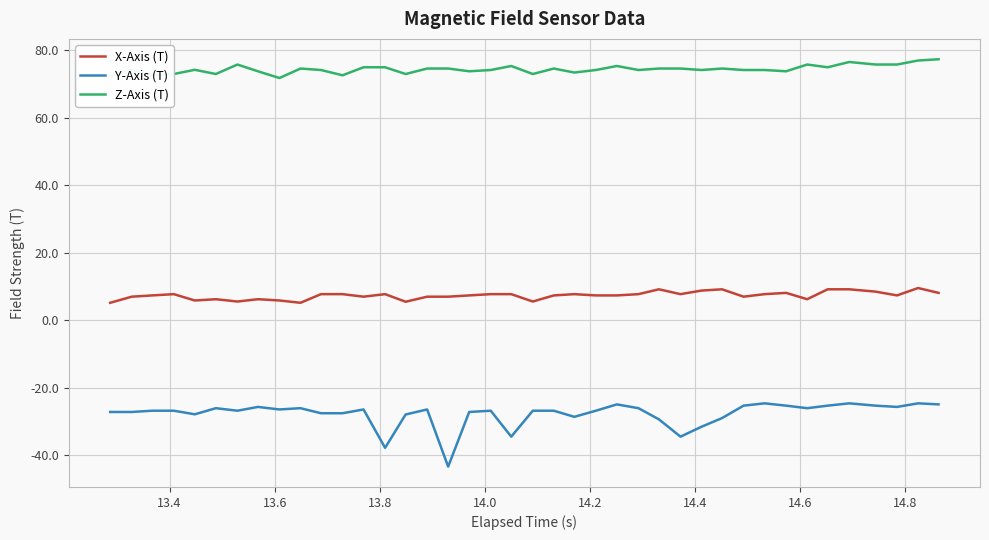

What are all the series names shown in the legend?

X-Axis (T), Y-Axis (T), Z-Axis (T)